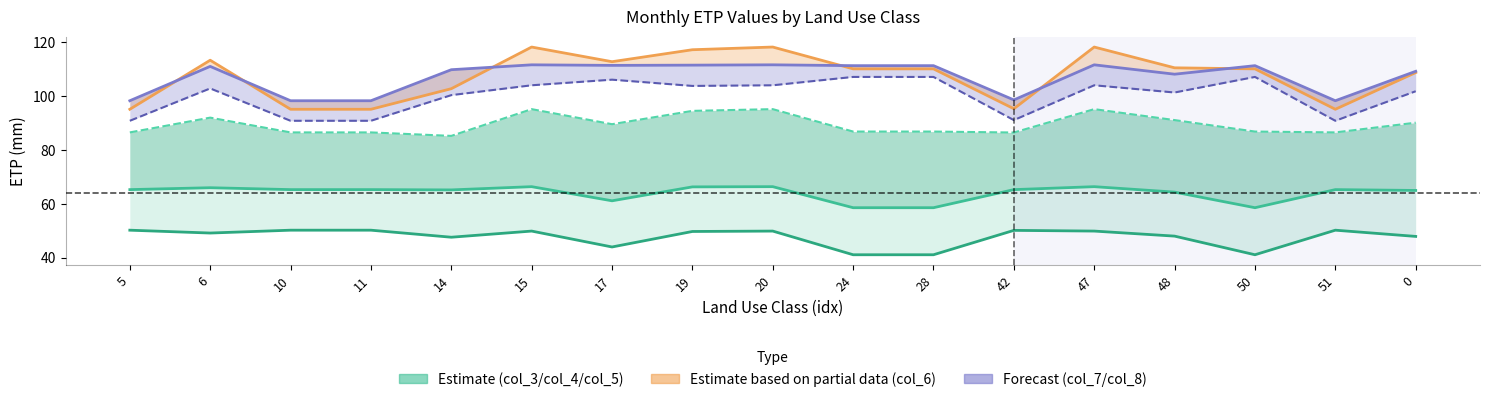

What is the spread (max minus min) of values at 0?

61.3